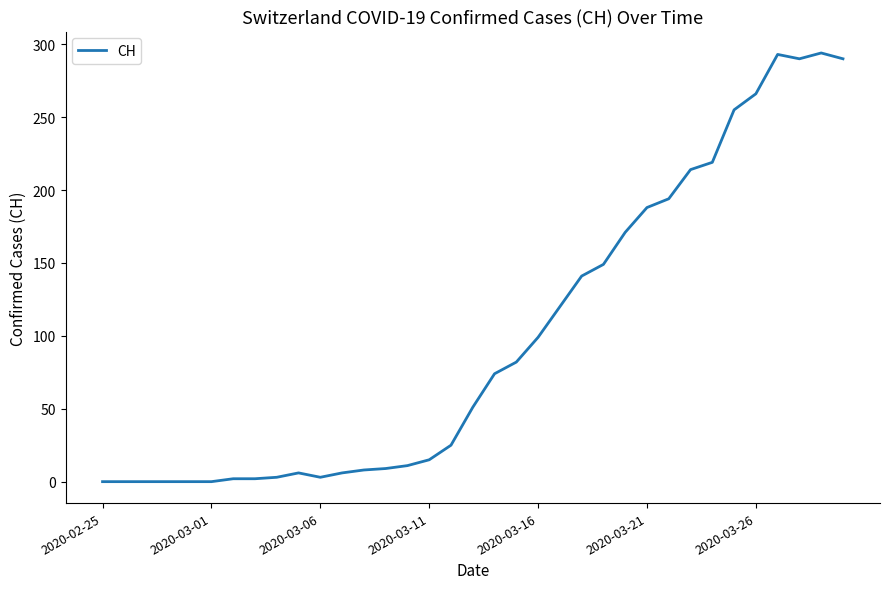

What is the difference between the maximum and minimum values?

294